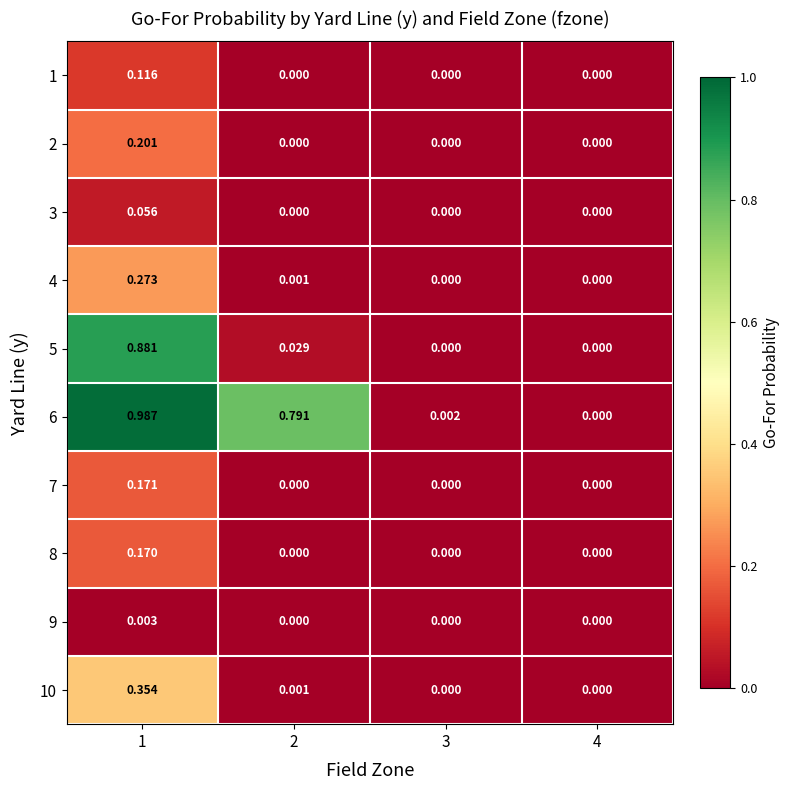

Which series has the largest total across all categories?

6